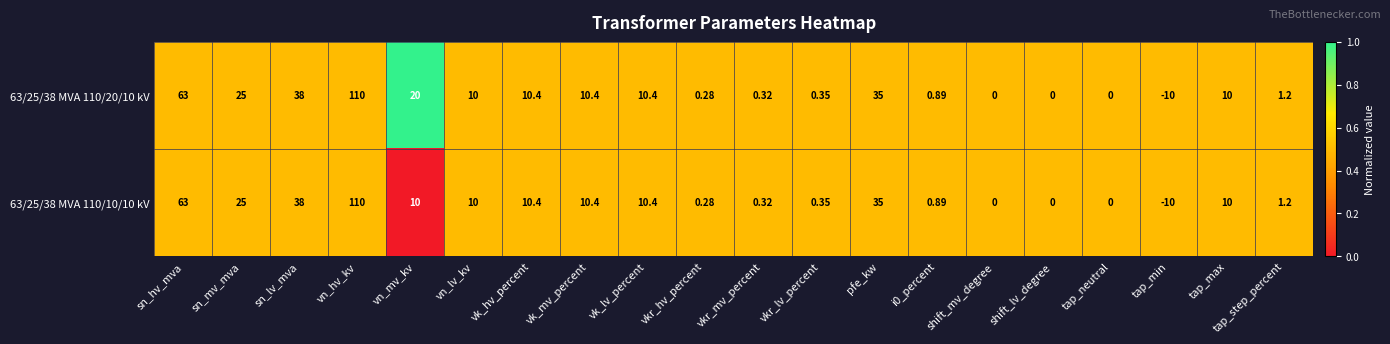

Which category has the lowest value across all series?

tap_min